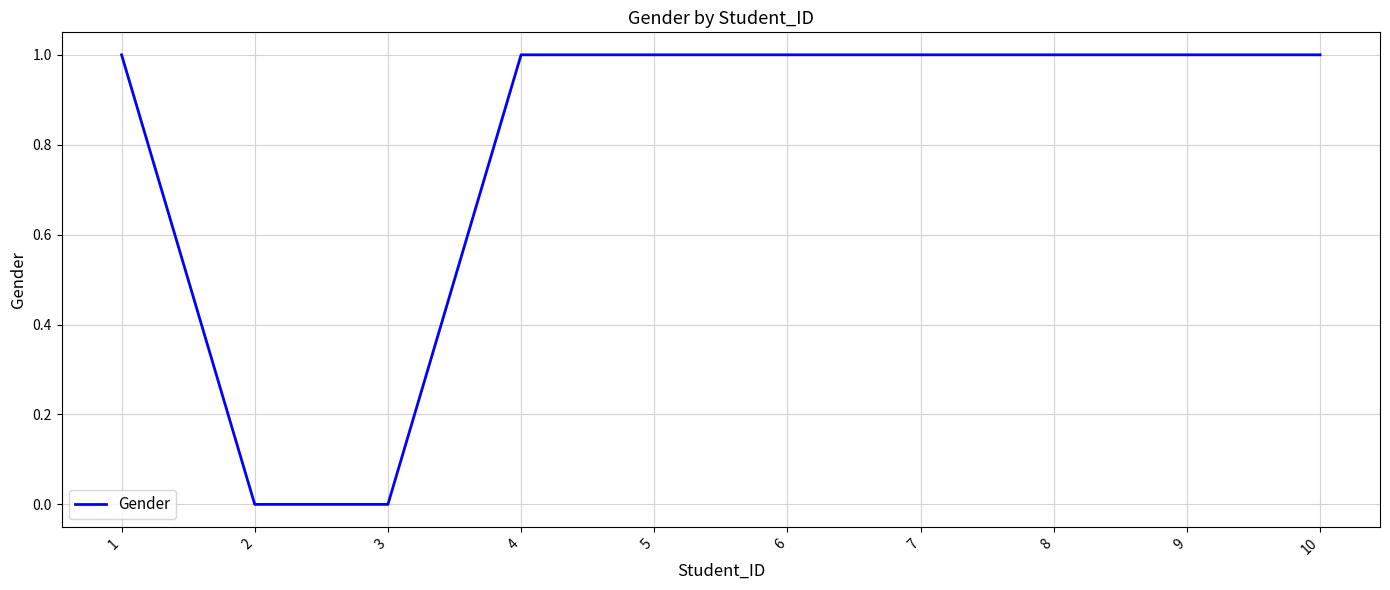

What is the sum of all values?

8